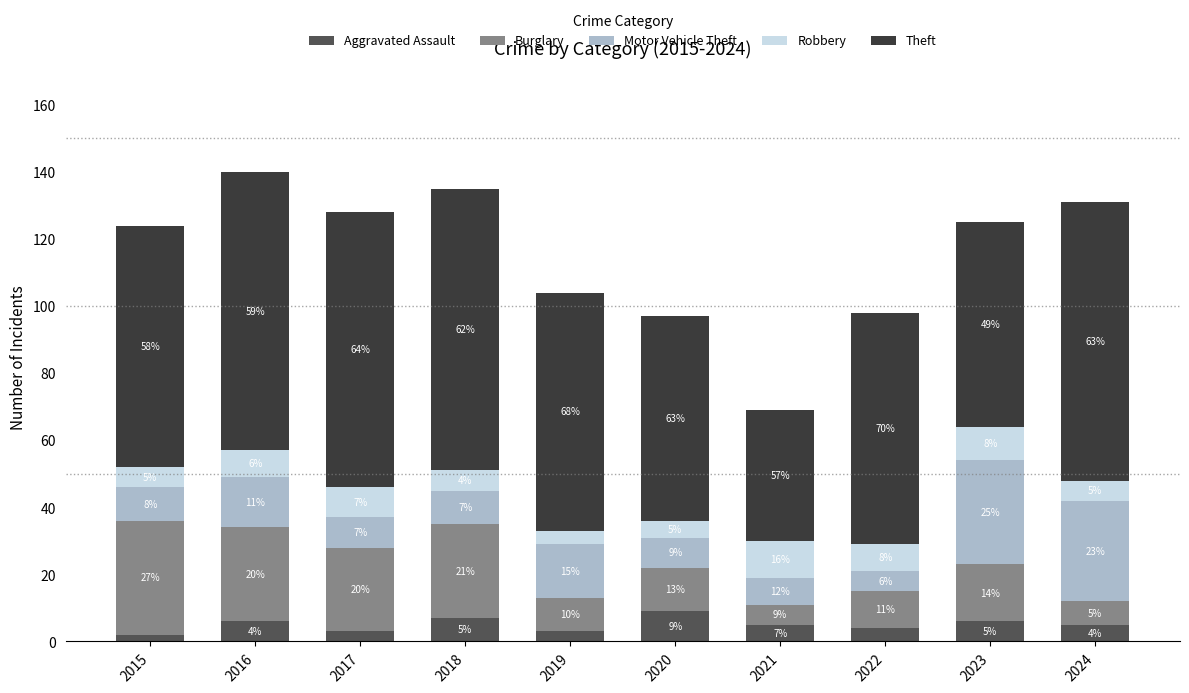

At which category is the sum across all series the highest?

2016